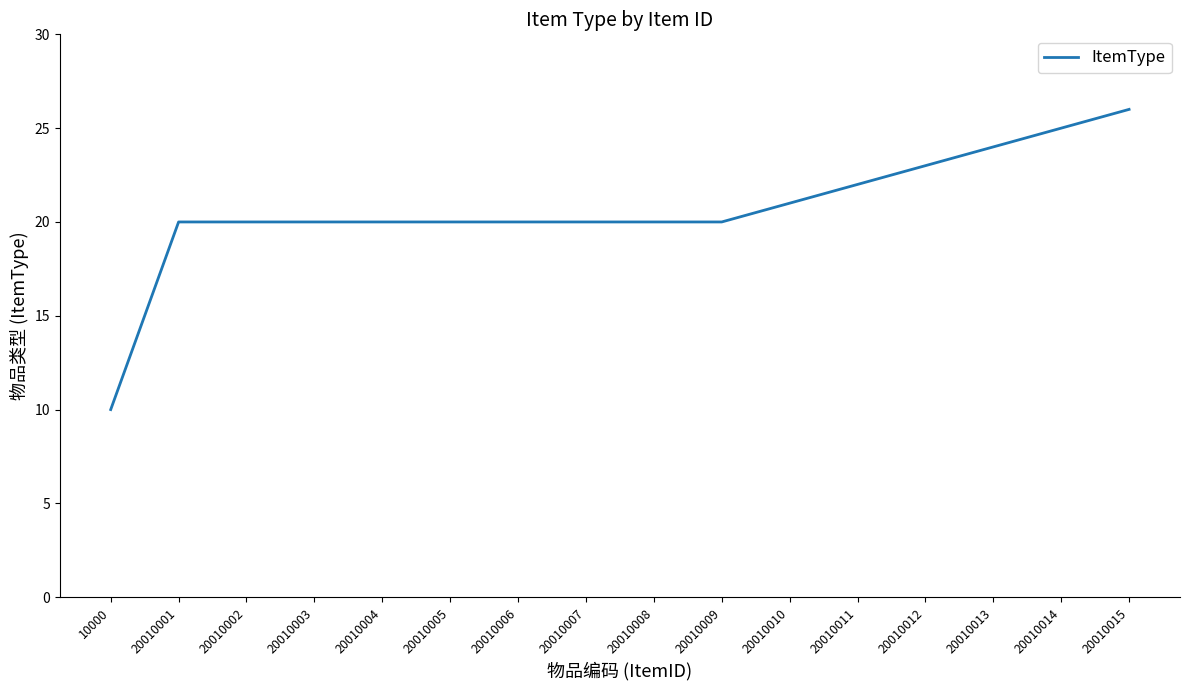

Approximately how many times larger is the value at 20010006 compared to 20010013?

0.8